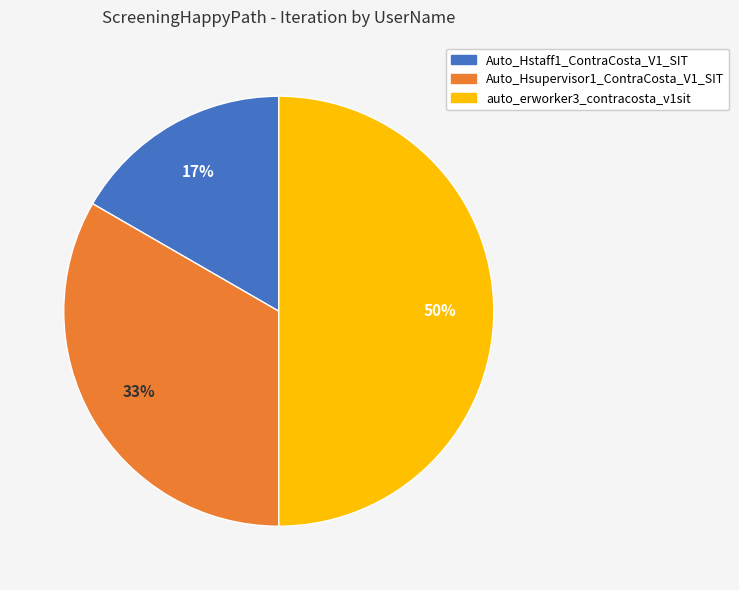

What percentage is the Auto_Hsupervisor1_ContraCosta_V1_SIT slice, to the nearest percent?

33%